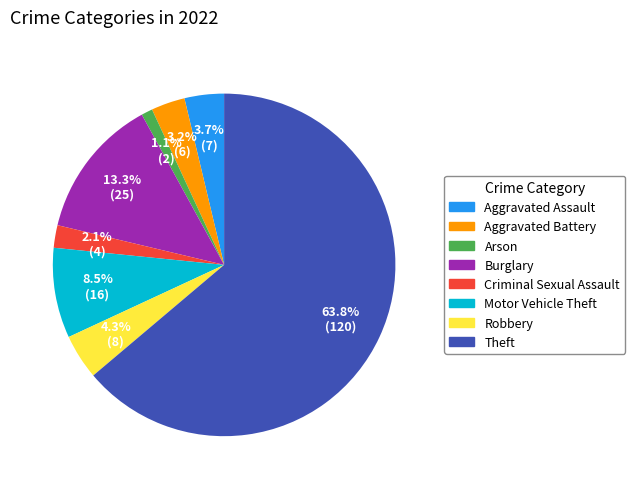

What is the smallest slice in the pie chart?

Arson